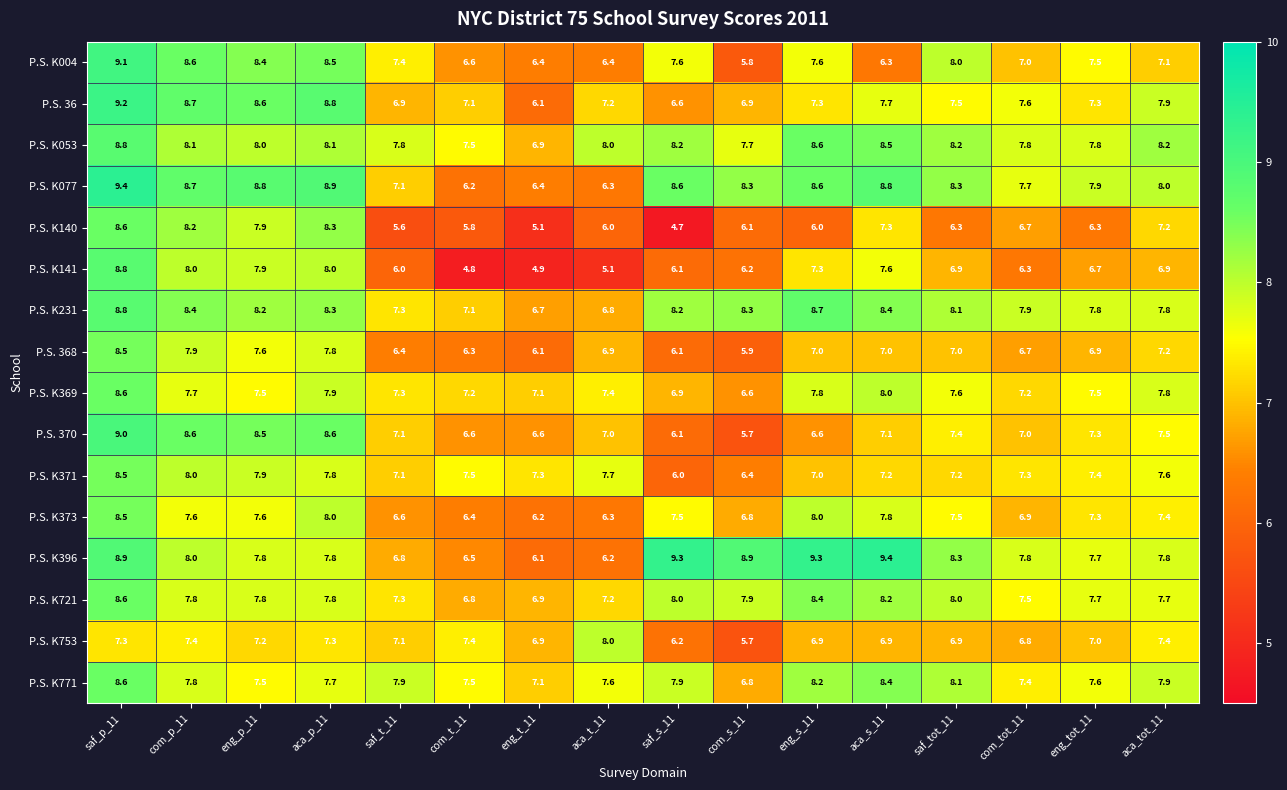

Is it true that P.S. K753 equals 11.4 at aca_s_11?

False